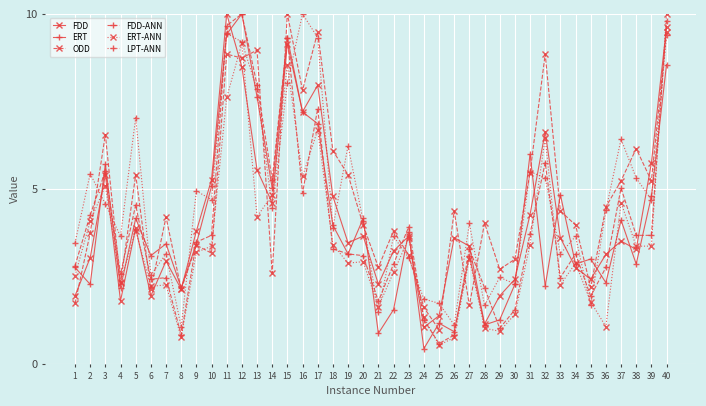

How many times do ODD and ERT cross each other?

21